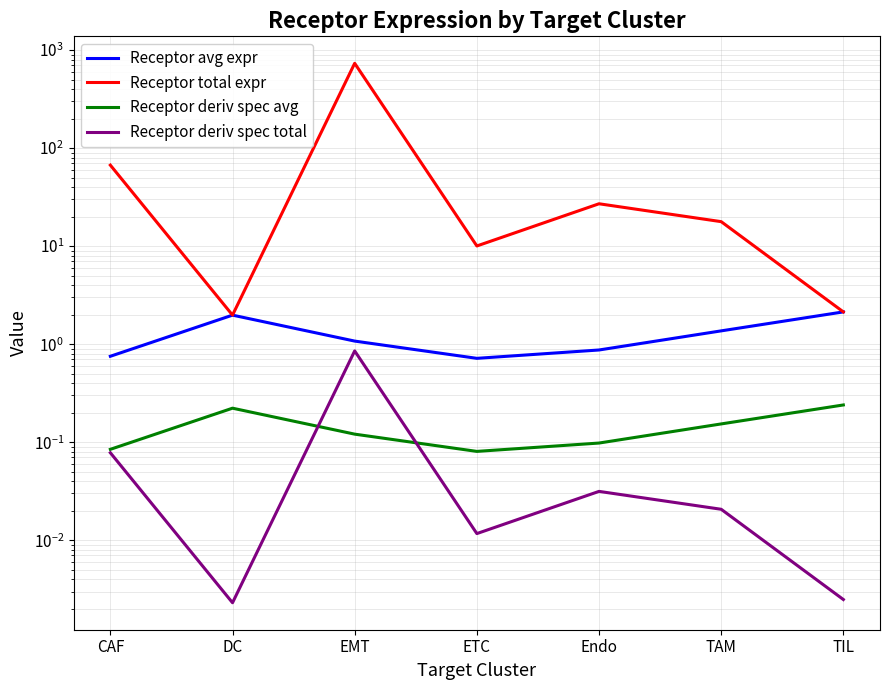

Count the Receptor deriv spec avg values in the range 0 to 1.

7